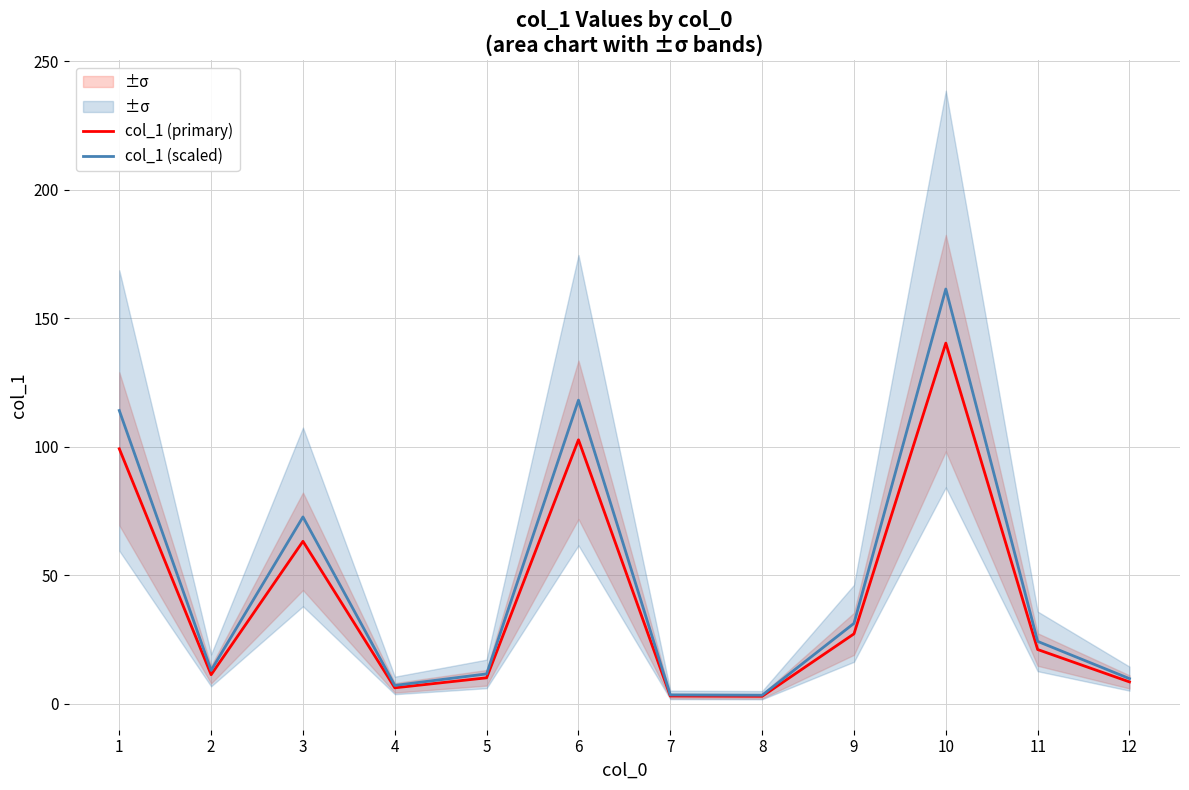

What is the spread (max minus min) of values at 10?

21.0